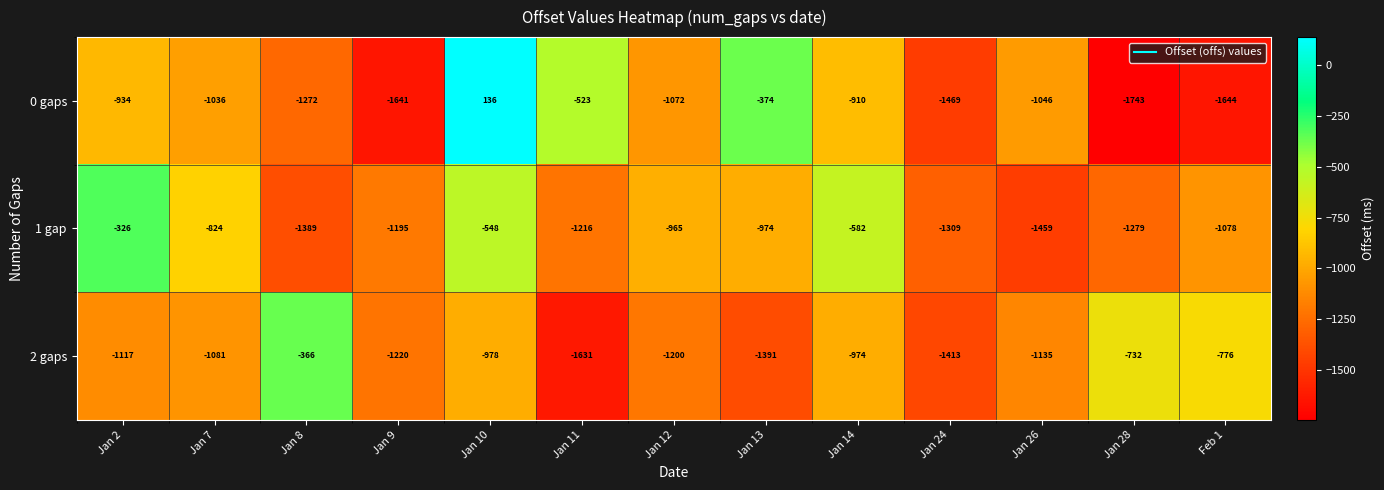

Which series changed the most between Jan 7 and Feb 1?

0 gaps